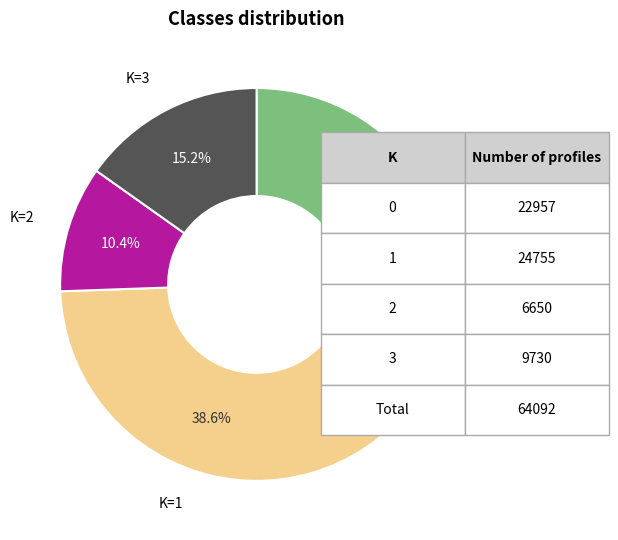

What portion of the pie excludes K=0?

64.2%